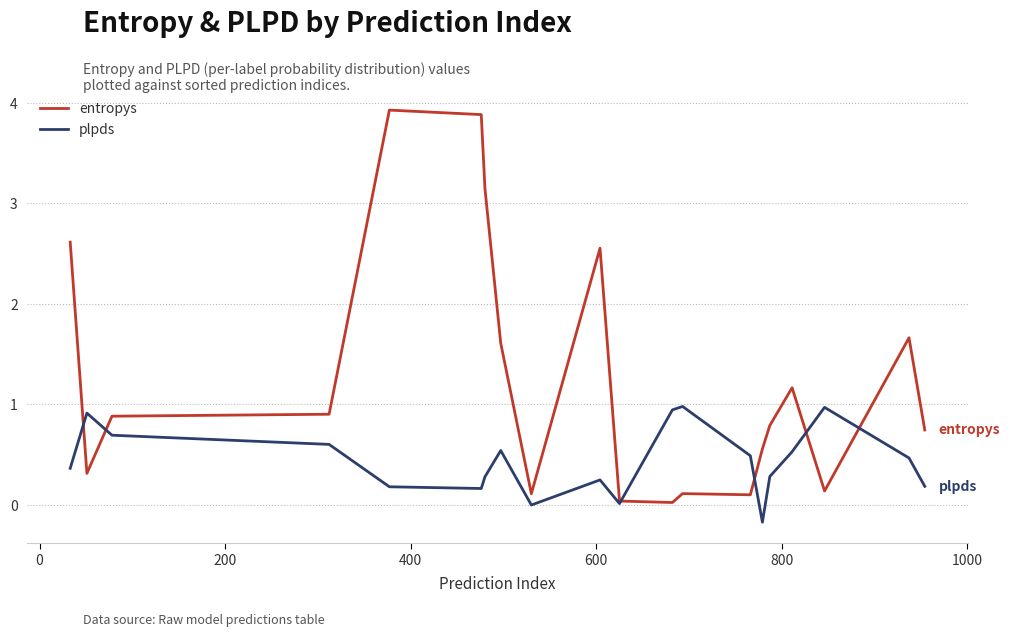

What is the lowest value of the plpds series?

-0.2